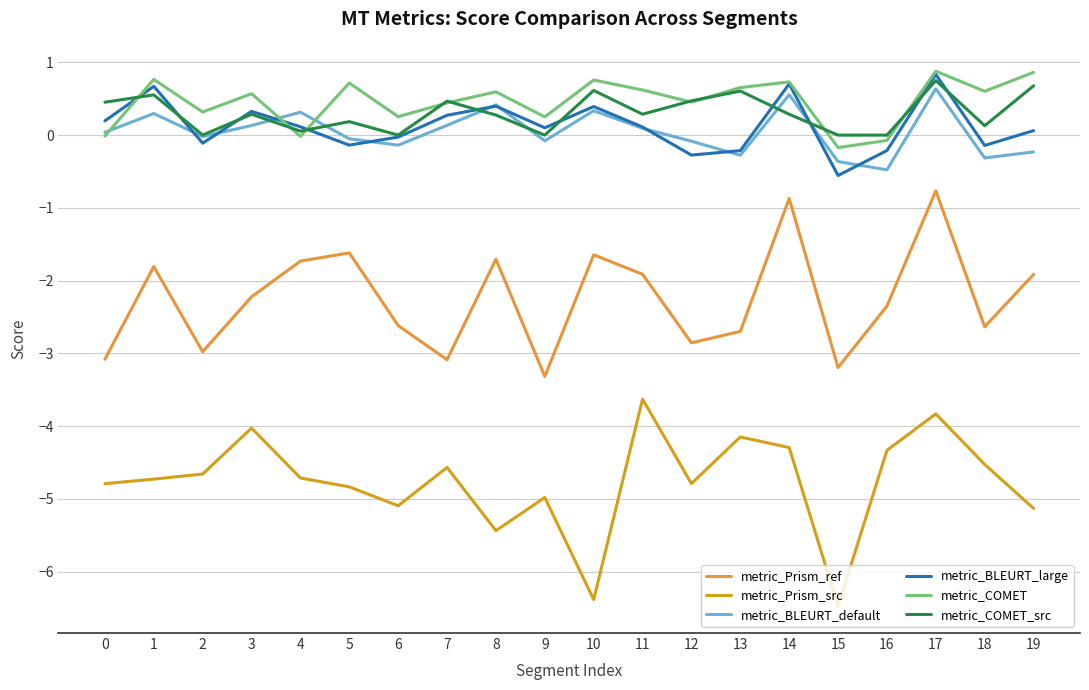

What are all the series names shown in the legend?

metric_Prism_ref, metric_Prism_src, metric_BLEURT_default, metric_BLEURT_large, metric_COMET, metric_COMET_src